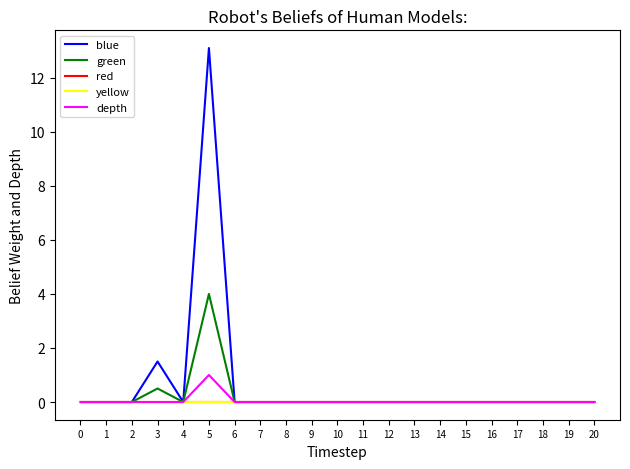

The green series shows 2.1 at 4. True or false?

False